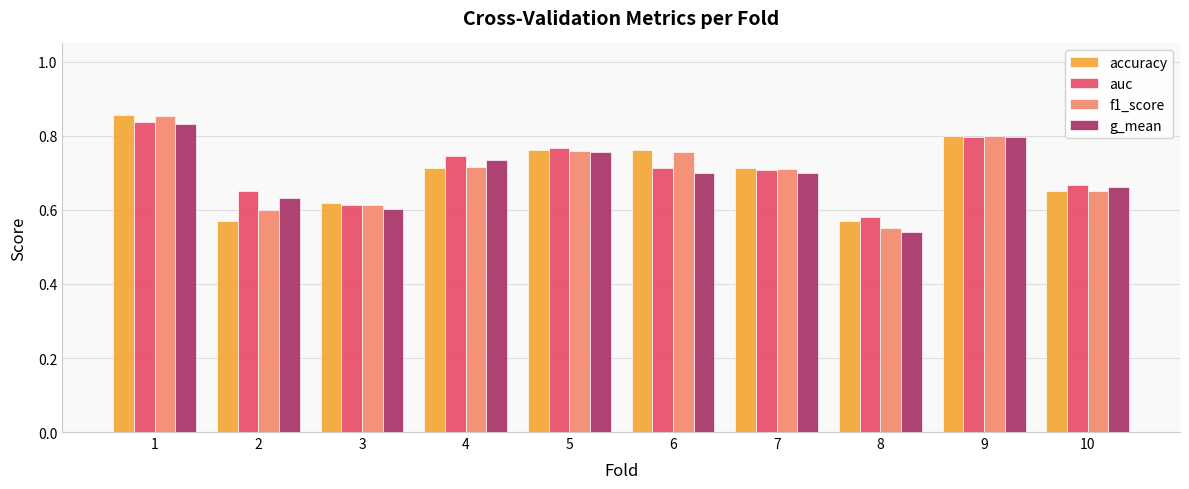

At which category is the sum across all series the highest?

1